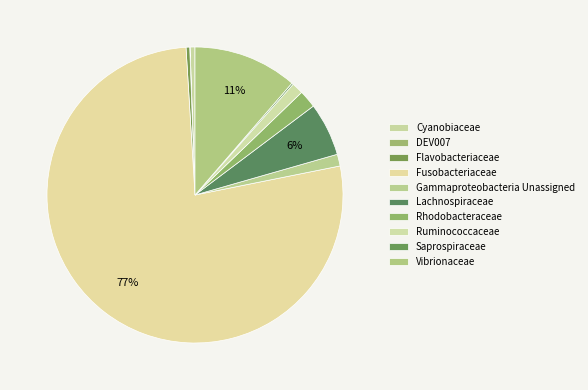

To the nearest percent, what is the difference between the largest and smallest slice percentages?

77%